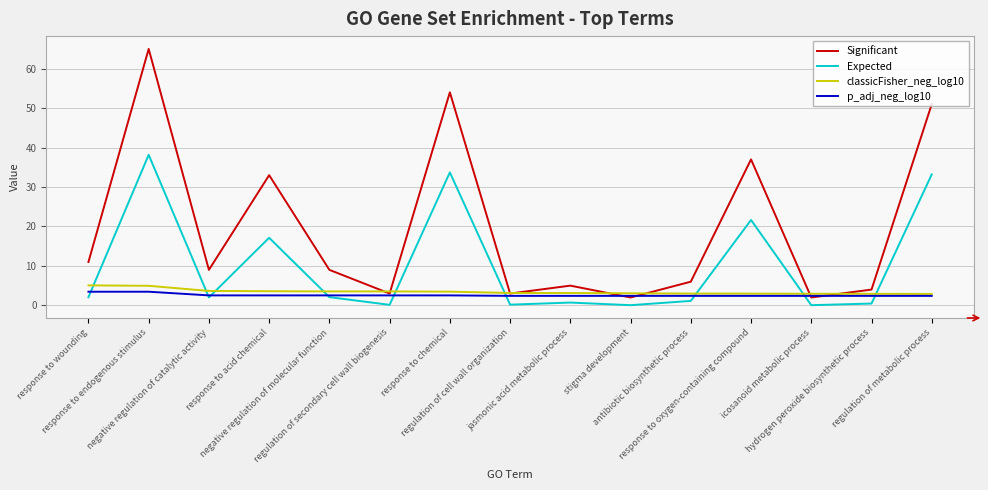

How many lines are shown in the chart?

4